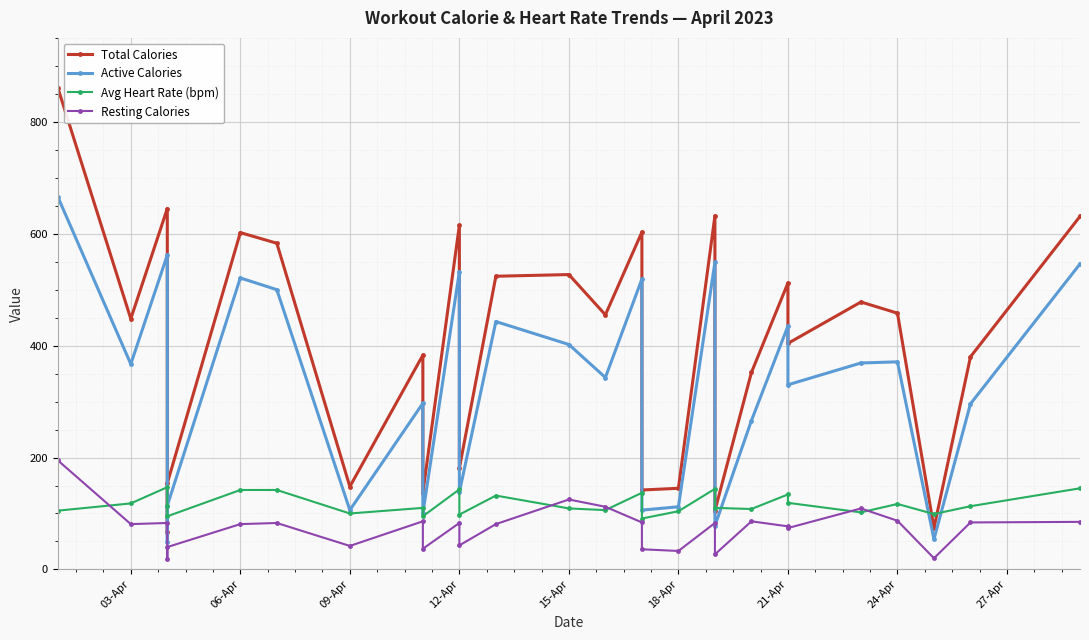

The Active Calories series shows 163 at 09-Apr. True or false?

False